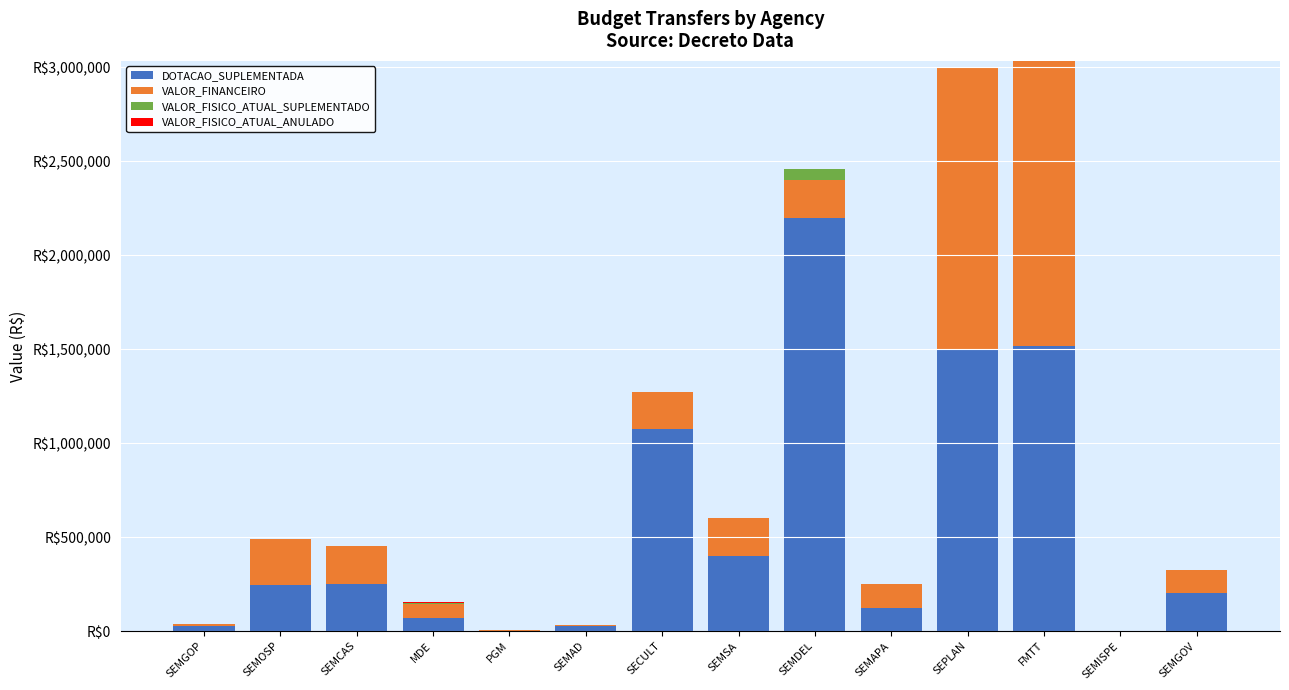

At SEMAPA, list the series in order from largest to smallest.

DOTACAO_SUPLEMENTADA, VALOR_FINANCEIRO, VALOR_FISICO_ATUAL_SUPLEMENTADO, VALOR_FISICO_ATUAL_ANULADO